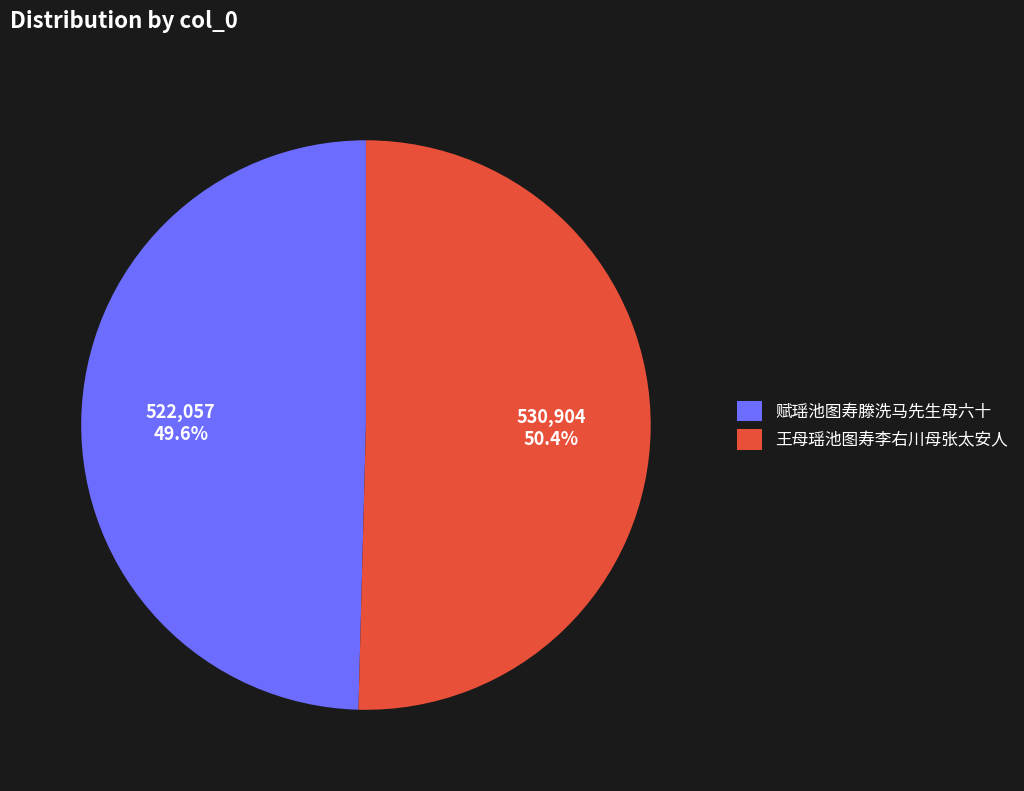

Approximately how many times larger is the value at 王母瑶池图寿李右川母张太安人 compared to 赋瑶池图寿滕洗马先生母六十?

1.0